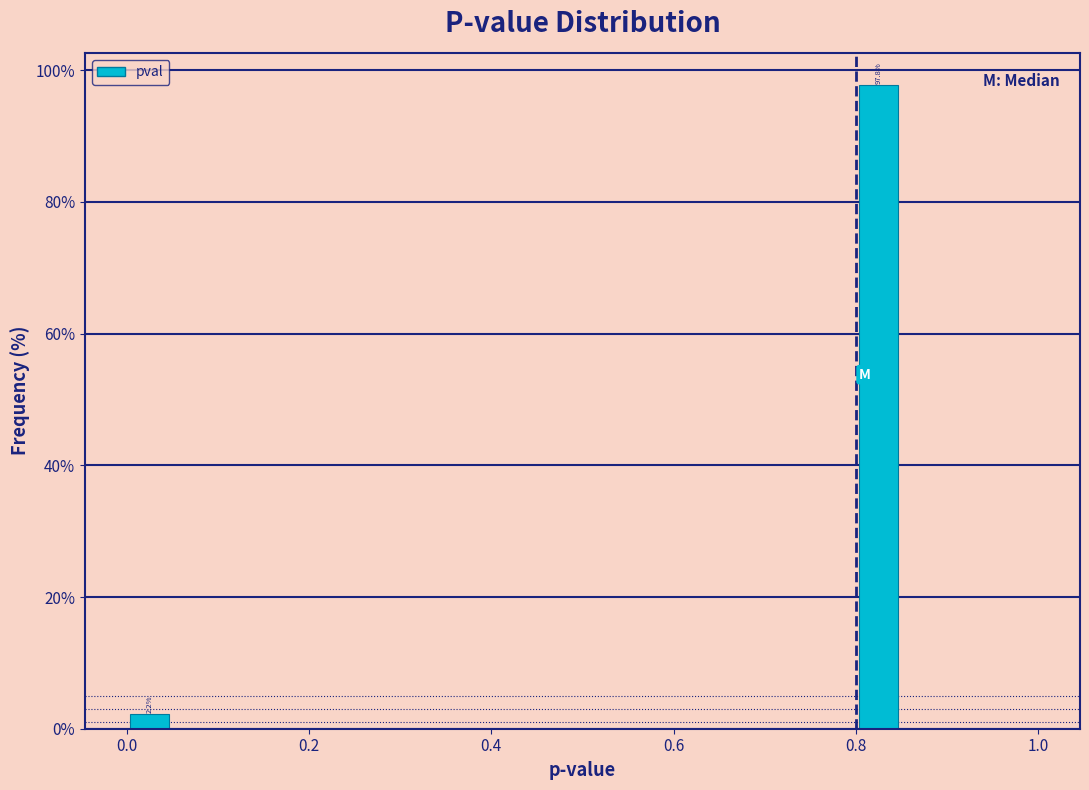

Around what value on the x-axis is the tallest bar? Give the approximate position of its centre, as read against the axis.

0.82